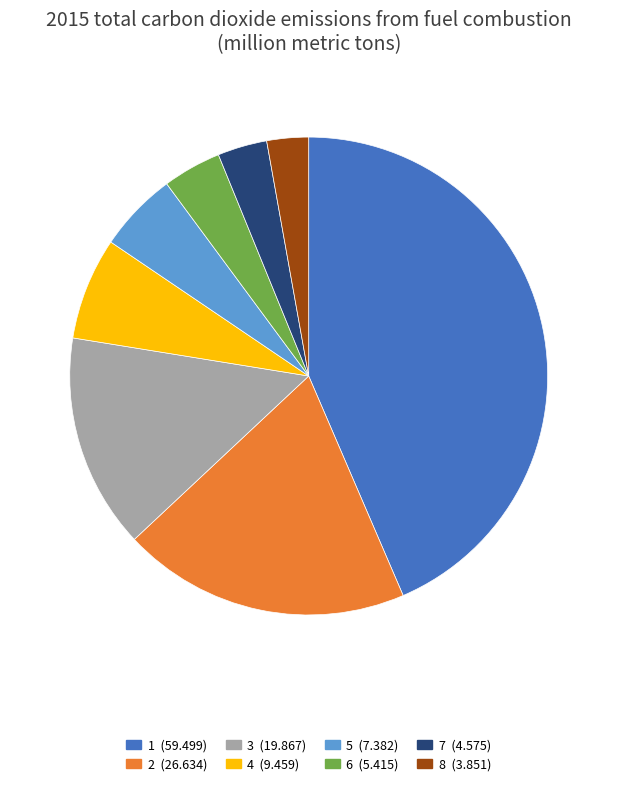

Is the sum of 2 (26.634) and 7 (4.575) greater than half?

No